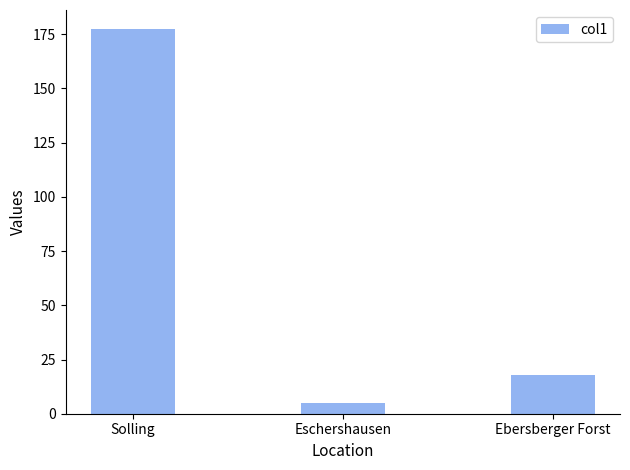

At which category does the chart reach its peak across all series?

Solling